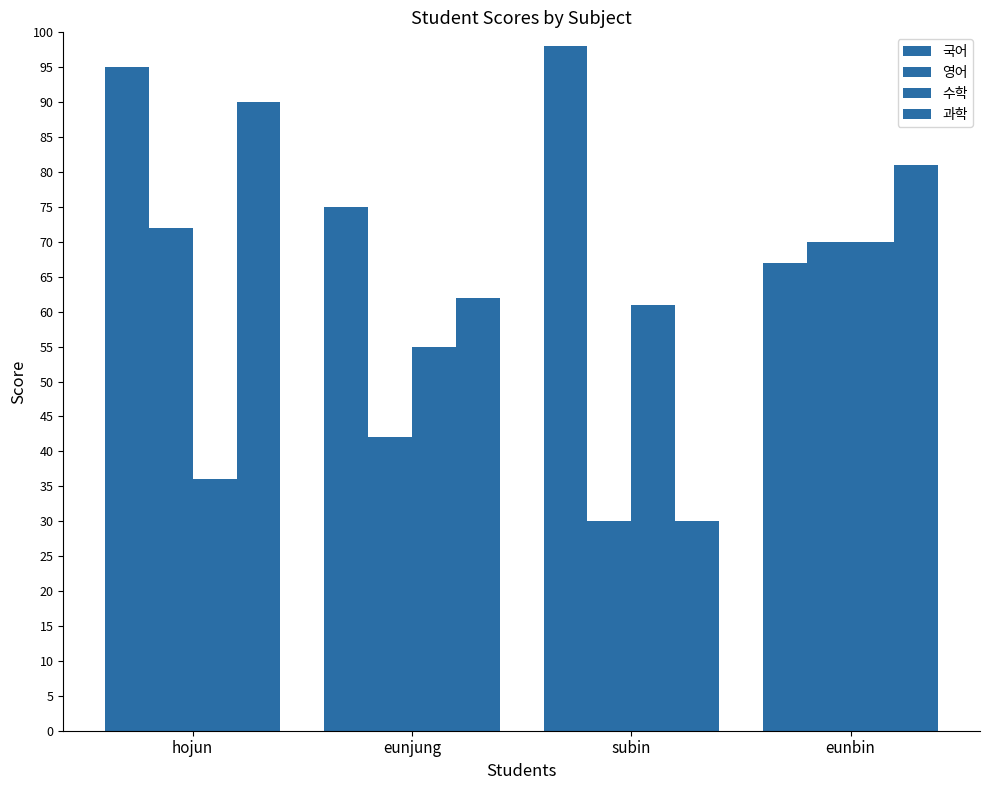

Which category has the lowest value in the 영어 series?

subin